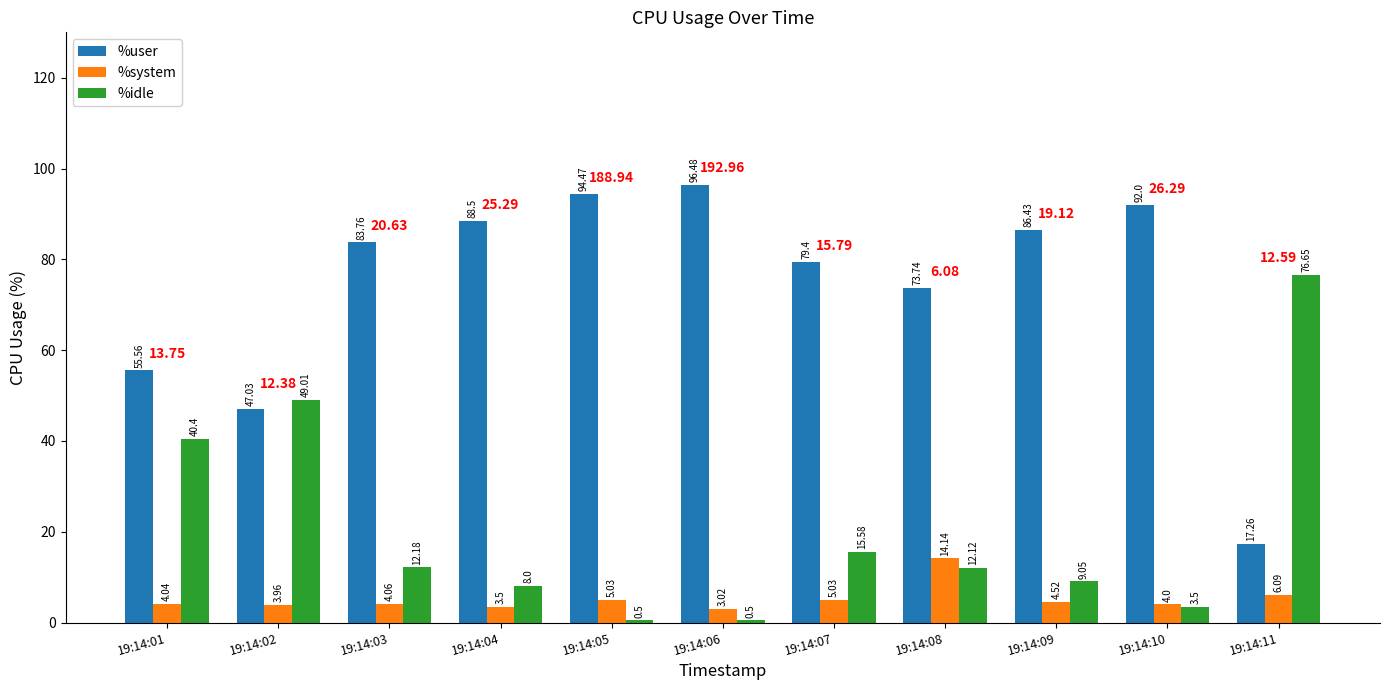

Which series has the widest spread of values?

%user